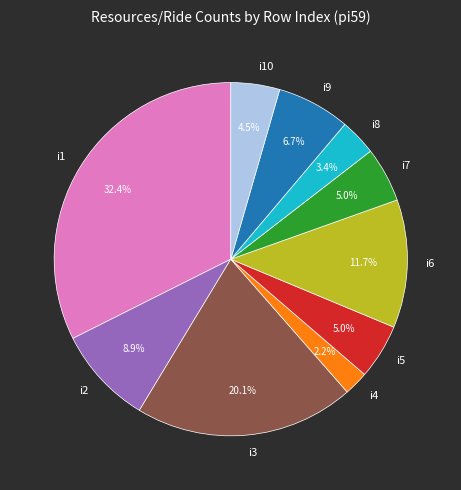

Which slice is the largest?

i1